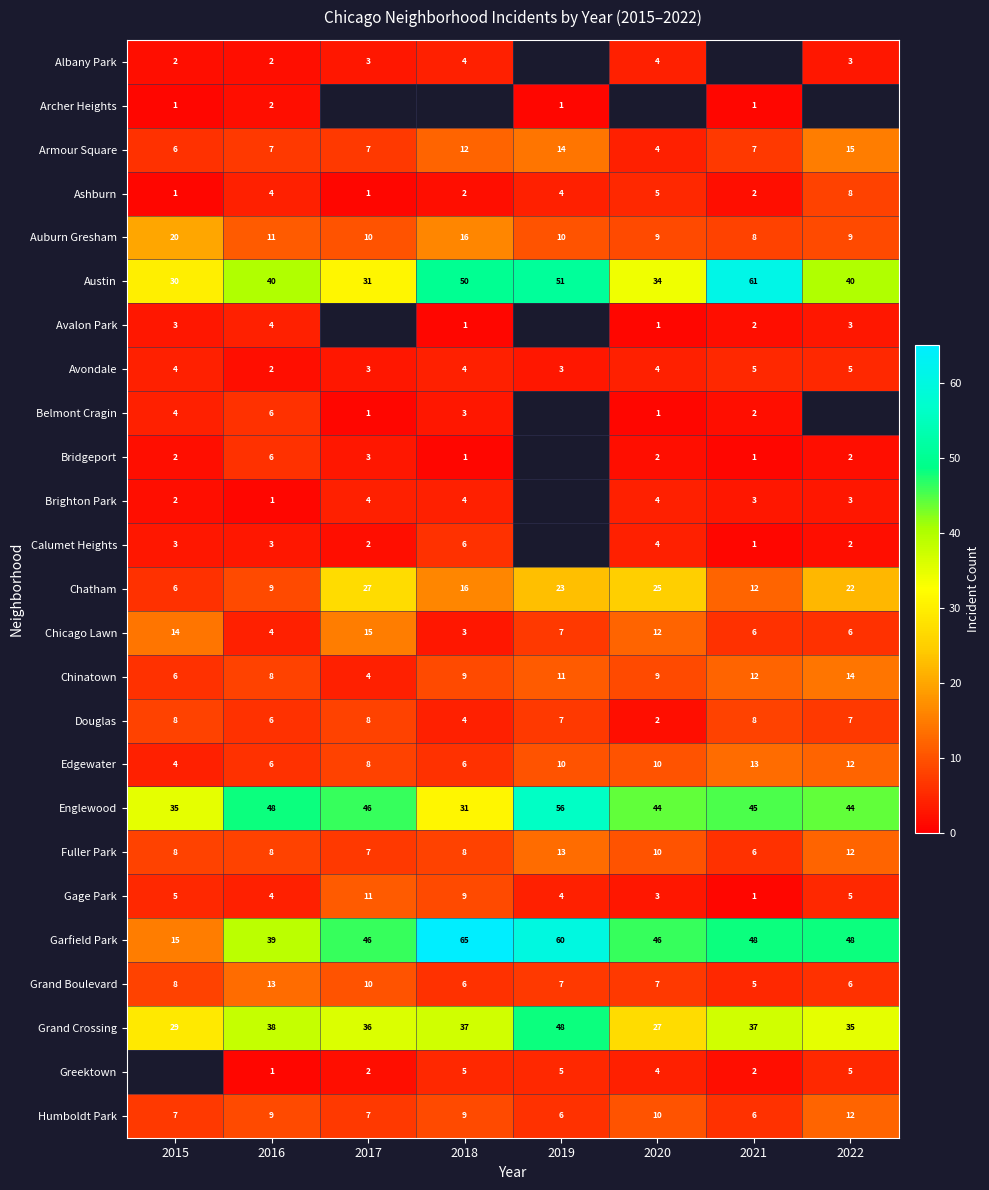

Which label corresponds to the largest value in the chart?

2018